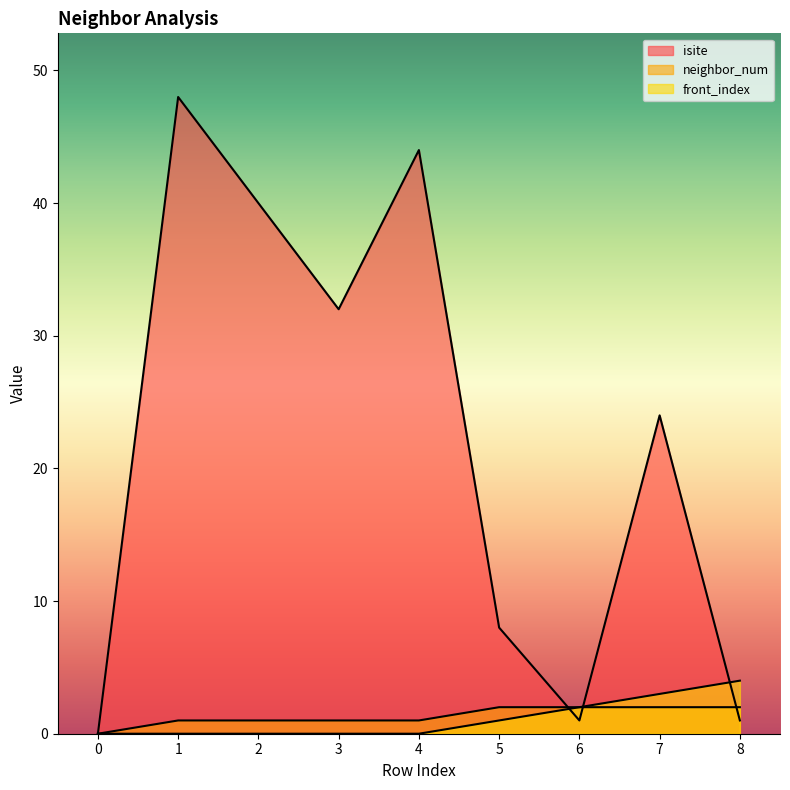

What is the maximum value shown in the chart?

48